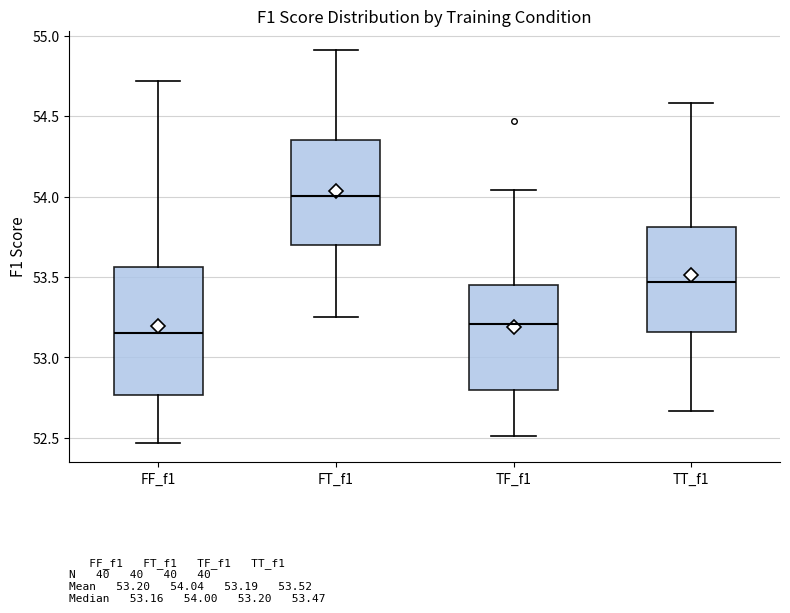

Comparing the boxes themselves (not the whiskers), which one is the tallest?

FF_f1